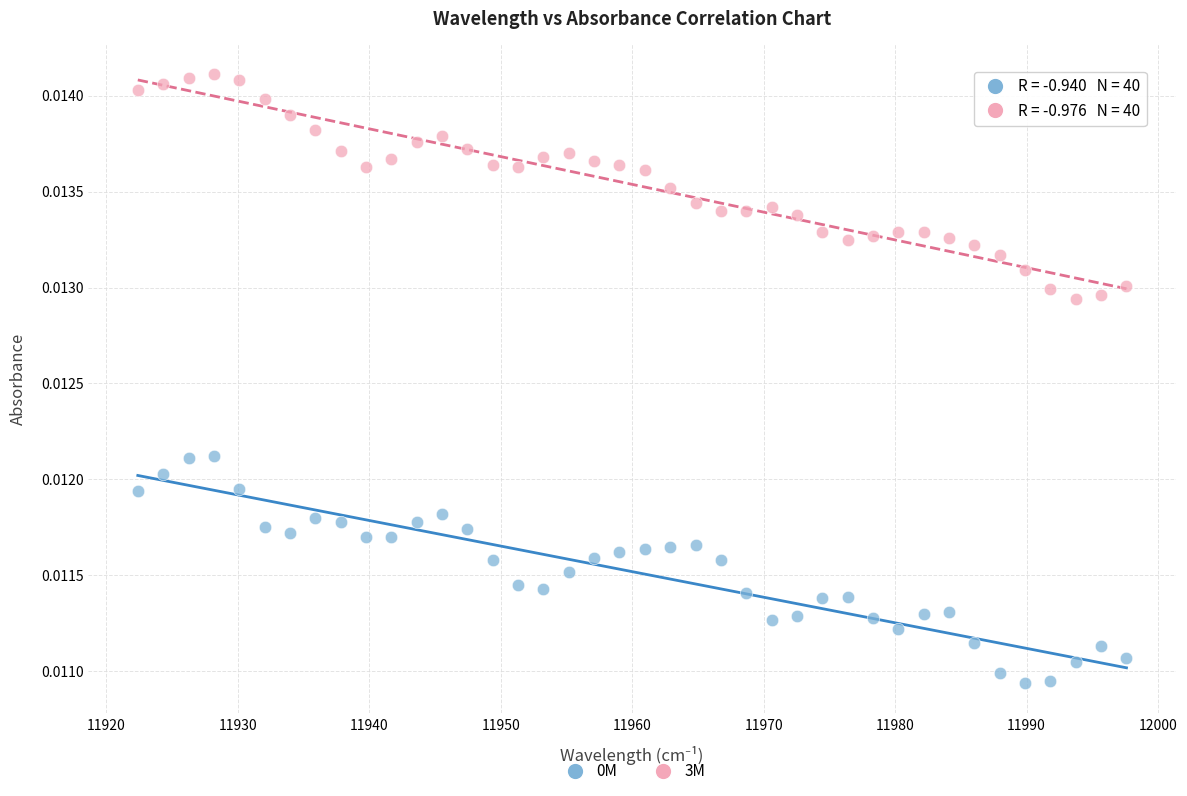

What is the X range (max minus min) for the scatter plot?

75.2